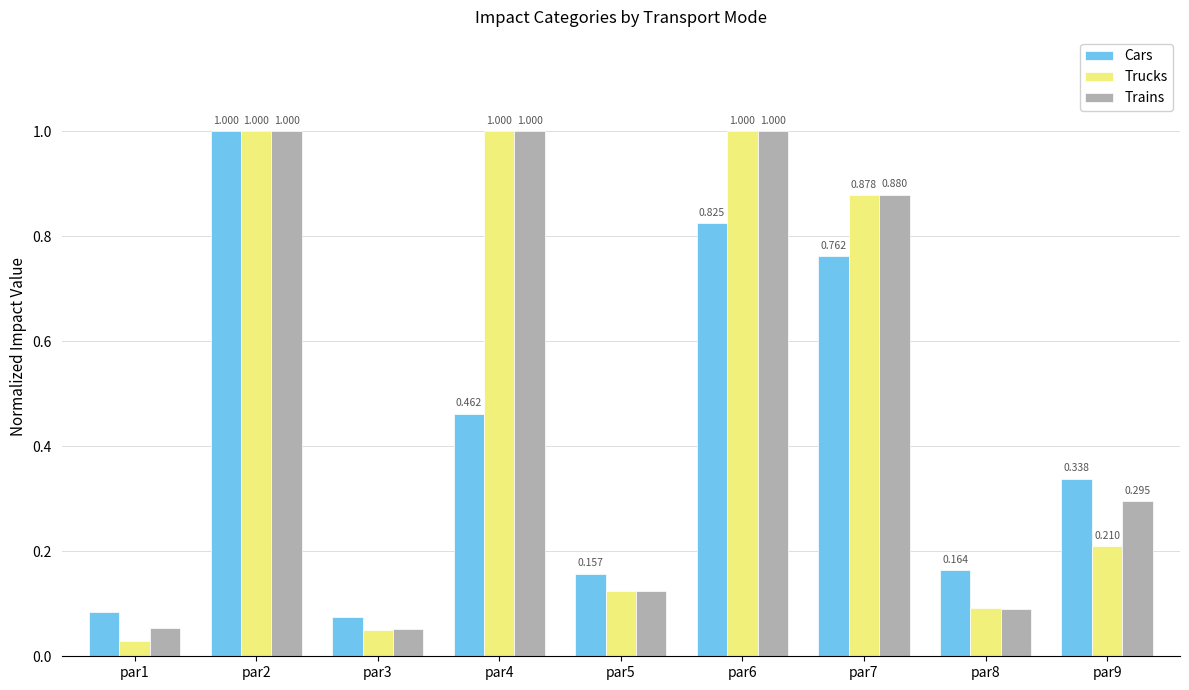

Which series has the largest range (max minus min)?

Trucks